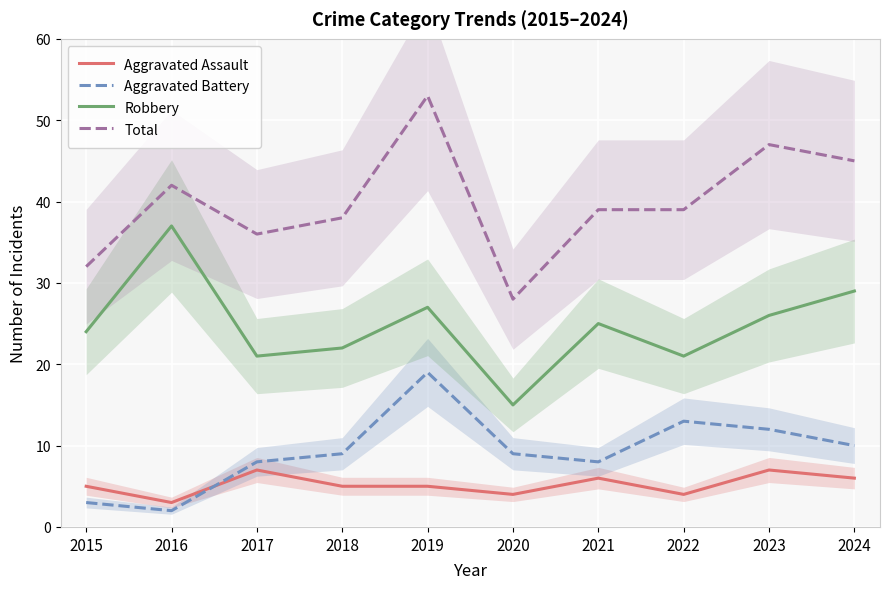

Reading left to right, extract all data points from this chart.

Aggravated Assault: 5	3	7	5	5	4	6	4	7	6
Aggravated Battery: 3	2	8	9	19	9	8	13	12	10
Robbery: 24	37	21	22	27	15	25	21	26	29
Total: 32	42	36	38	53	28	39	39	47	45